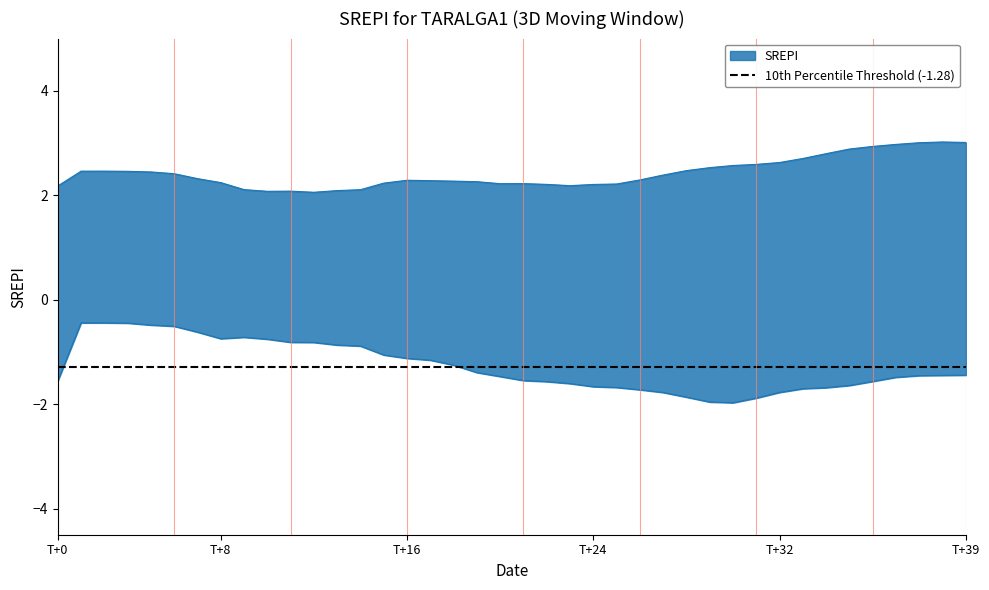

Does the chart have visible grid lines?

No